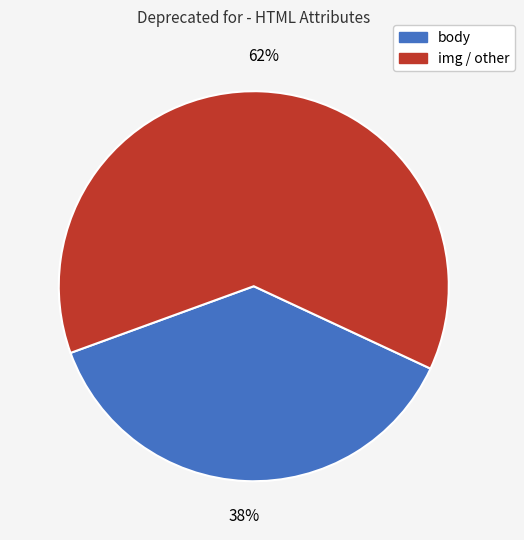

To the nearest percent, what is the average slice percentage?

50%